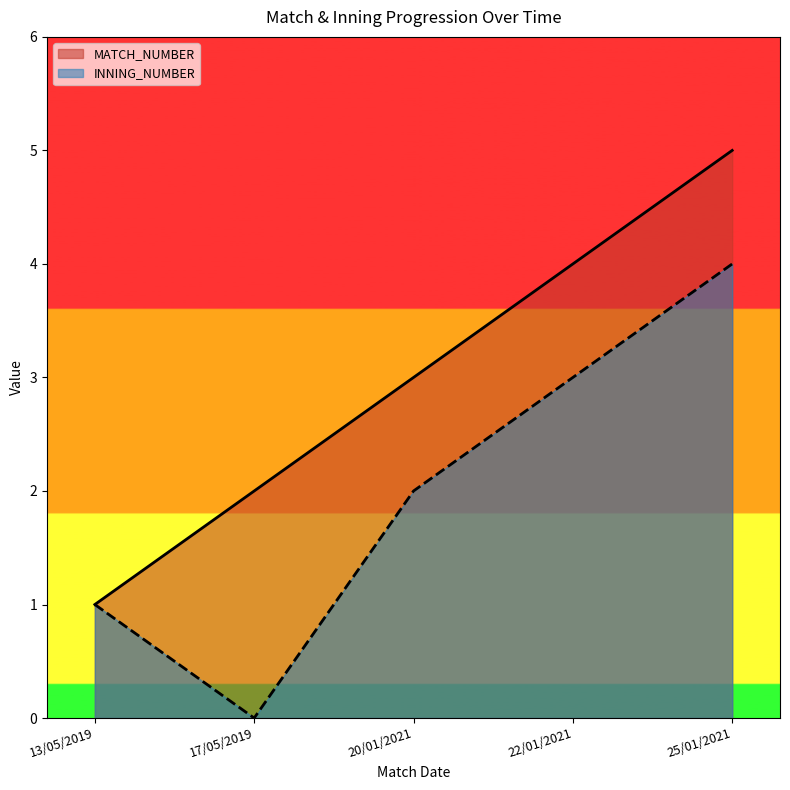

Which has a higher value, 13/05/2019 or 25/01/2021?

25/01/2021